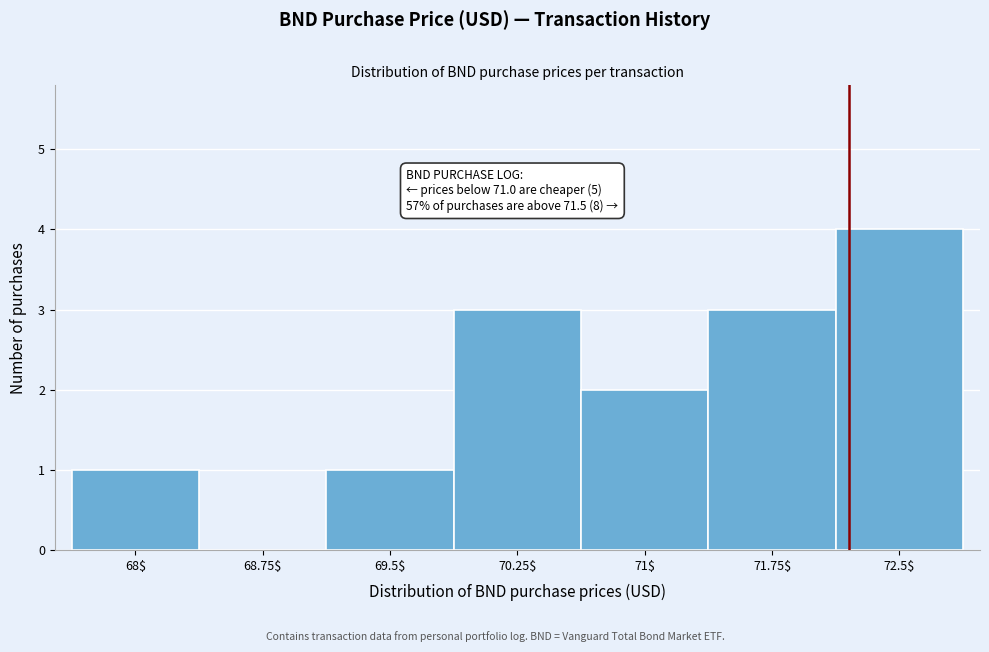

The chart shows a value of 3 at 71$. True or false?

False